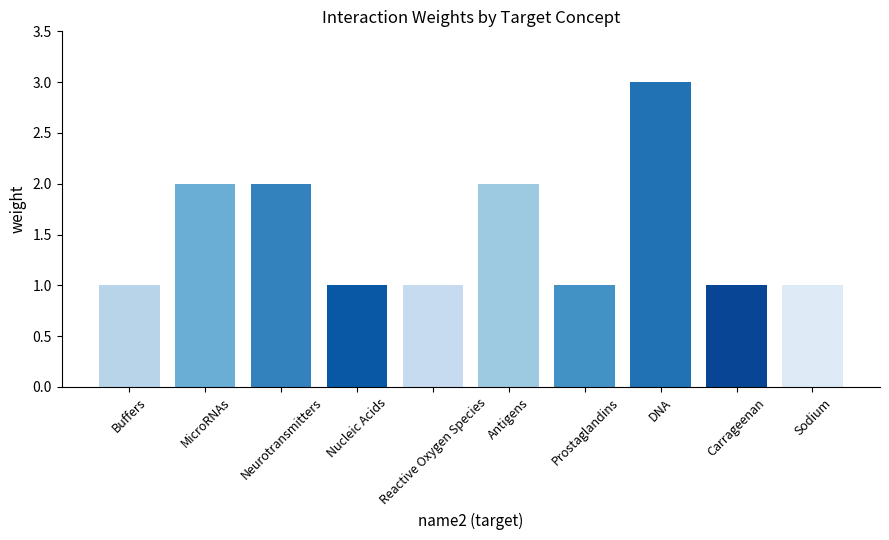

Reading left to right, list all the values displayed in this chart.

Buffers=1	MicroRNAs=2	Neurotransmitters=2	Nucleic Acids=1	Reactive Oxygen Species=1	Antigens=2	Prostaglandins=1	DNA=3	Carrageenan=1	Sodium=1